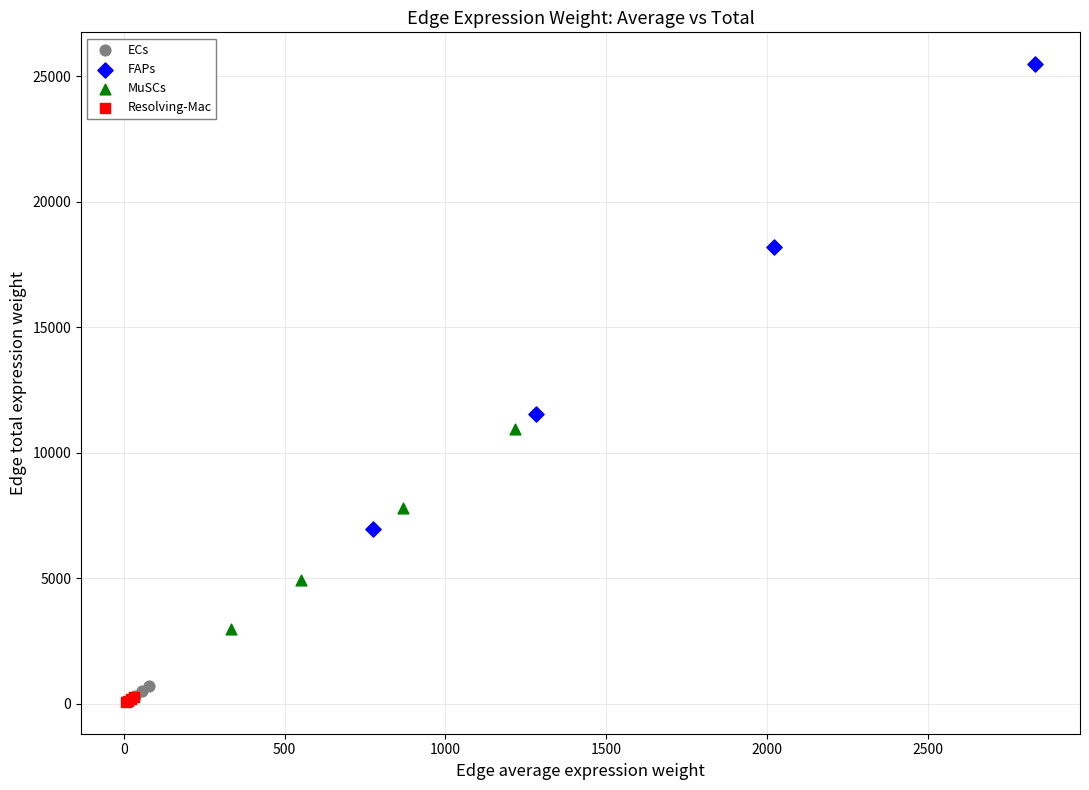

Which series reaches the maximum Y coordinate?

FAPs